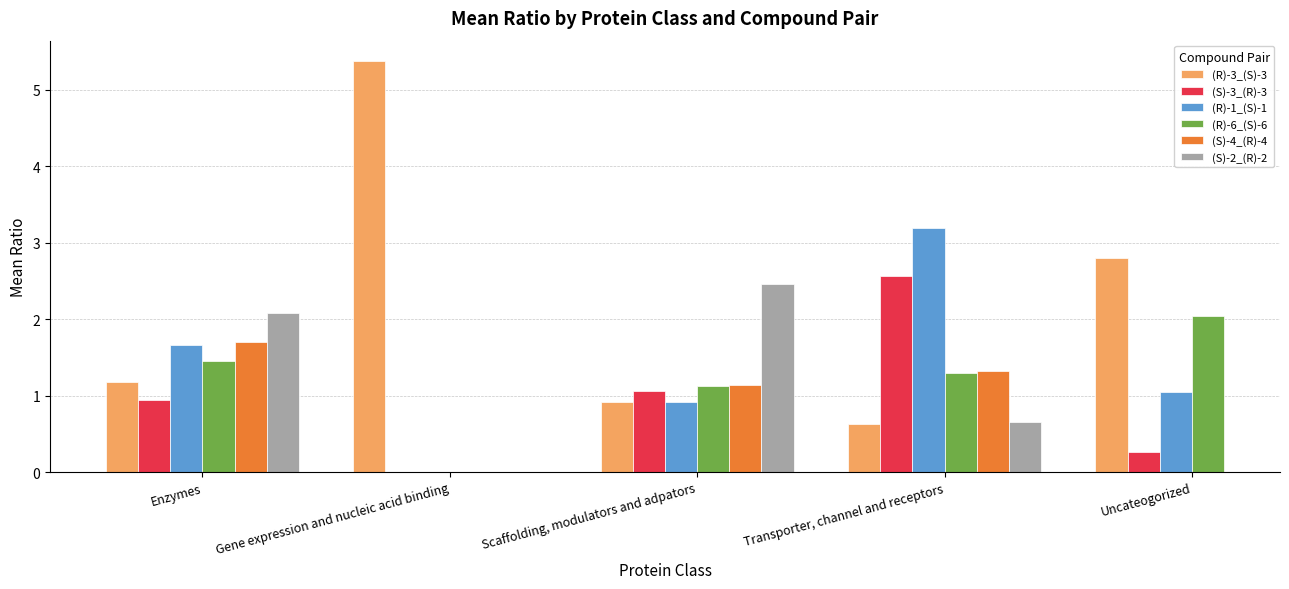

At which category is the sum across all series the highest?

Transporter, channel and receptors